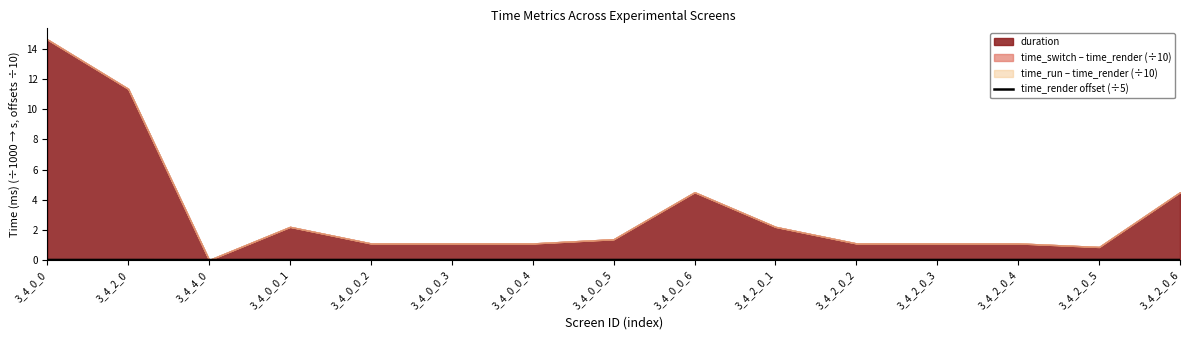

The value at 3_4_2_0_5 is 0.0. True or false?

False